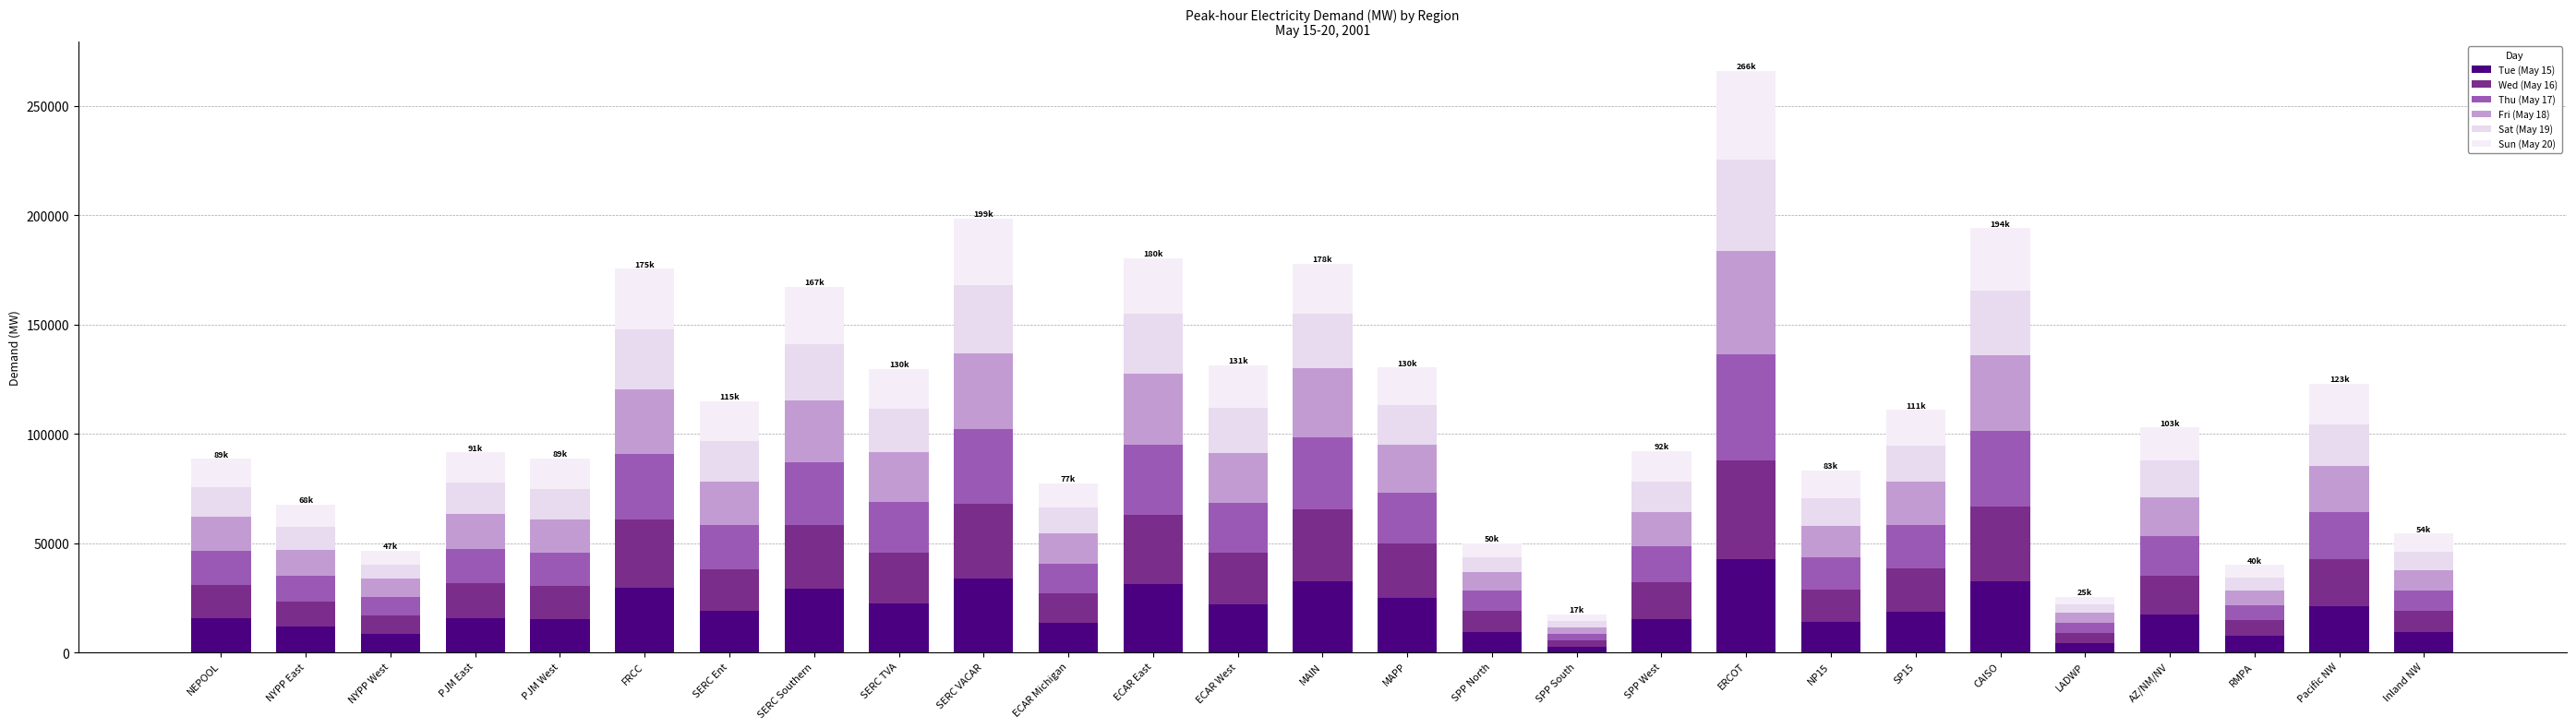

The Sat (May 19) series shows 6569.3 at NYPP West. True or false?

True